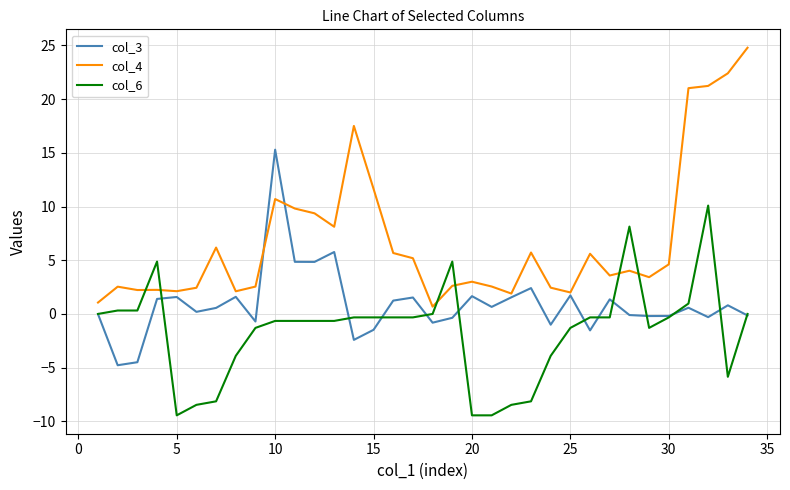

How many series are shown in this chart?

3